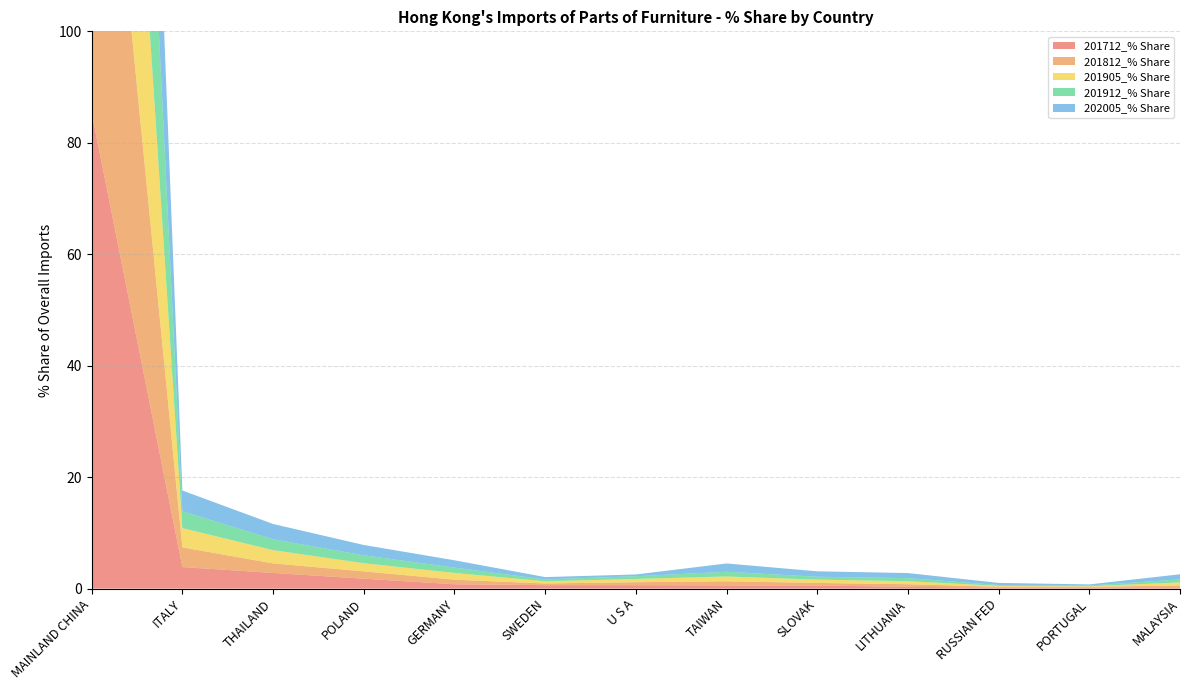

Reading left to right, extract all data points from this chart.

201712_% Share: 85.4	3.9	2.8	1.8	0.8	0.6	0.6	0.6	0.6	0.3	0.2	0.2	0.1
201812_% Share: 87.3	3.5	1.7	1.3	0.8	0.3	0.5	0.7	0.5	0.5	0.2	0.2	0.5
201905_% Share: 86.2	3.5	2.4	1.5	1.2	0.4	0.6	0.9	0.6	0.5	0.2	0.1	0.5
201912_% Share: 87.2	3.0	2.0	1.4	1.0	0.3	0.5	0.8	0.5	0.5	0.2	0.1	0.5
202005_% Share: 81.3	3.7	2.7	1.8	1.3	0.4	0.3	1.5	1.0	0.9	0.4	0.2	0.9